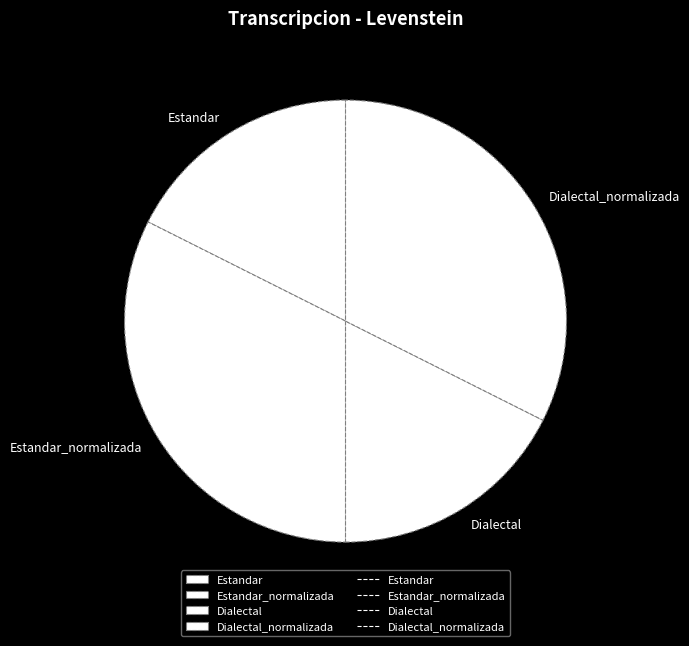

Is Estandar_normalizada the majority of the pie?

No